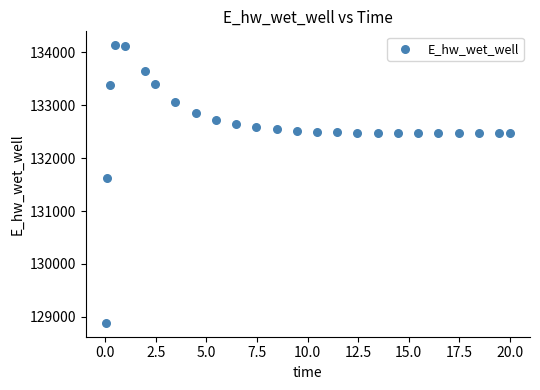

What Y value in the scatter plot is closest to 131510?

131623.8